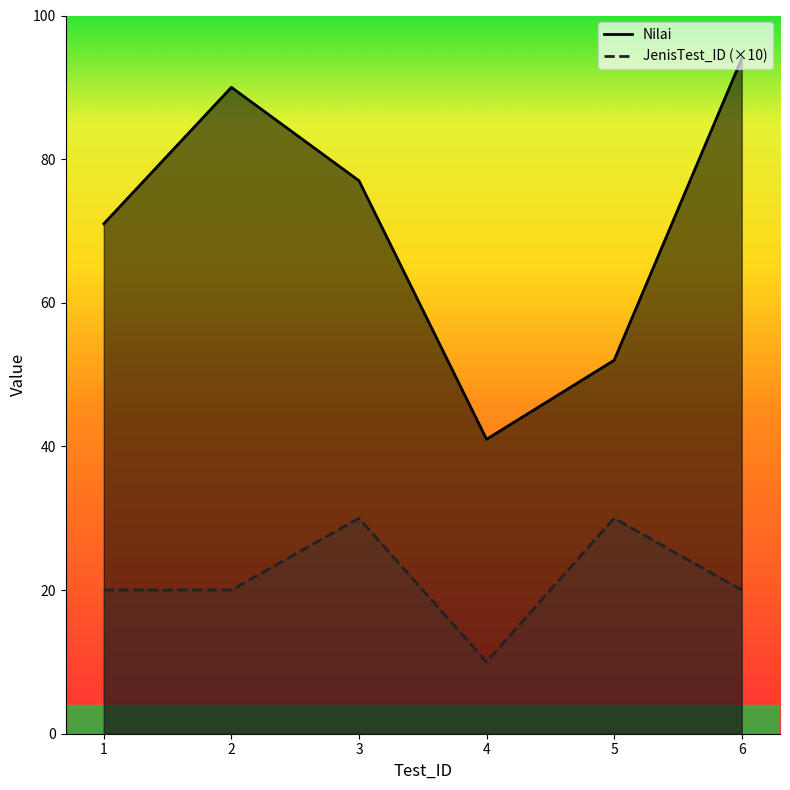

What are all the series names shown in the legend?

Nilai, JenisTest_ID (×10)